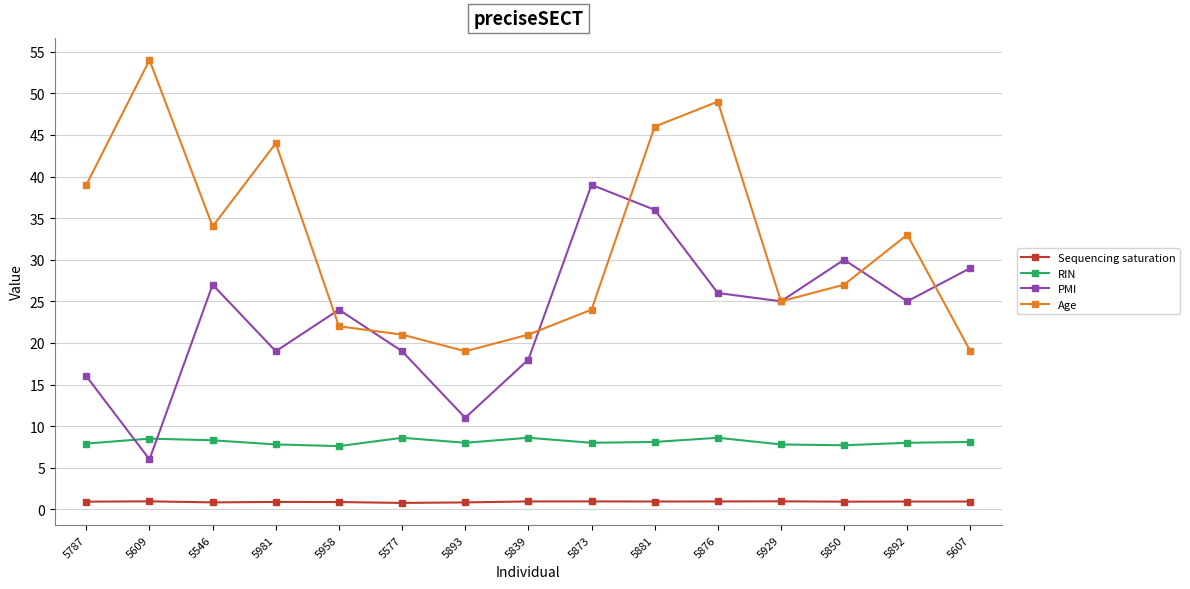

What are all the series names shown in the legend?

Sequencing saturation, RIN, PMI, Age